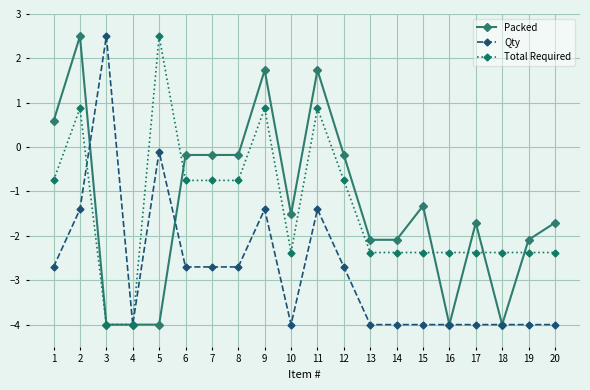

Where is the first local maximum for Qty?

3